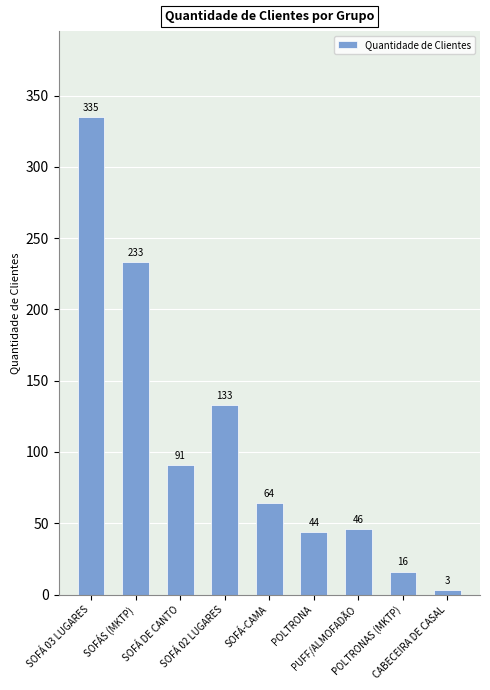

Rank the categories by value from lowest to highest.

CABECEIRA DE CASAL, POLTRONAS (MKTP), POLTRONA, PUFF/ALMOFADÃO, SOFÁ-CAMA, SOFÁ DE CANTO, SOFÁ 02 LUGARES, SOFÁS (MKTP), SOFÁ 03 LUGARES